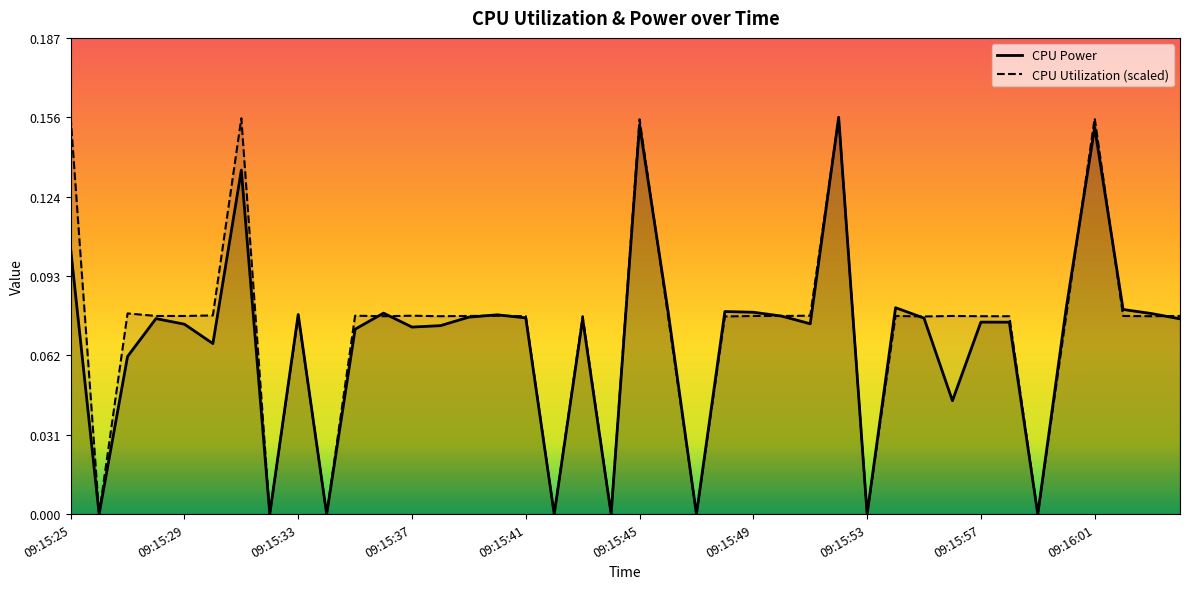

At how many categories does at least one series exceed 0?

32